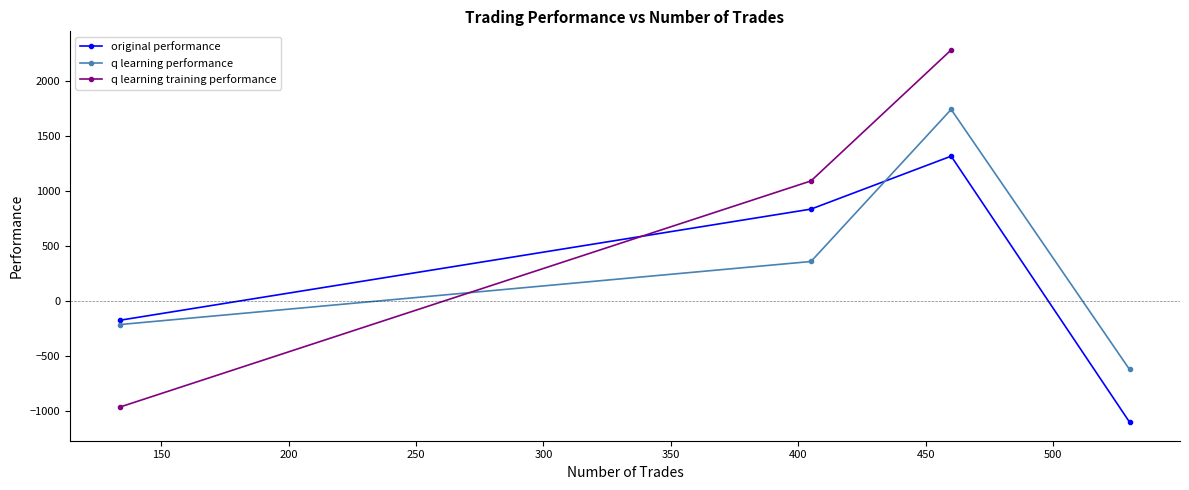

Rank the categories by q learning performance value from highest to lowest.

460, 405, 134, 530